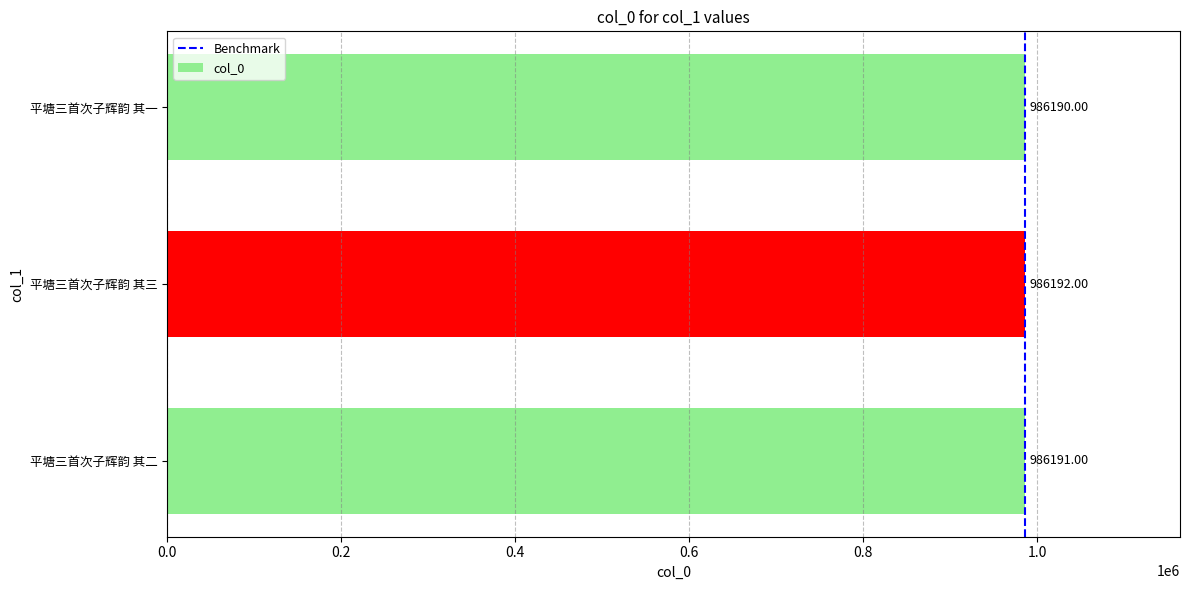

Approximately how many times larger is the value at 平塘三首次子辉韵 其三 compared to 平塘三首次子辉韵 其二?

1.0